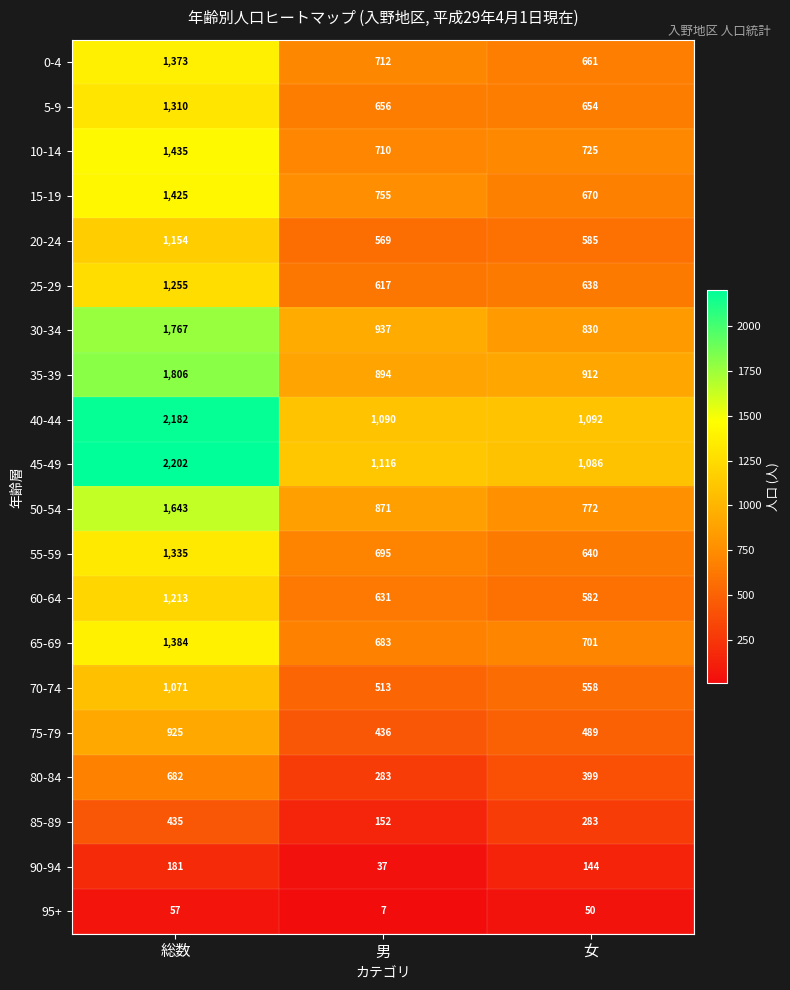

How many series are shown in this chart?

20